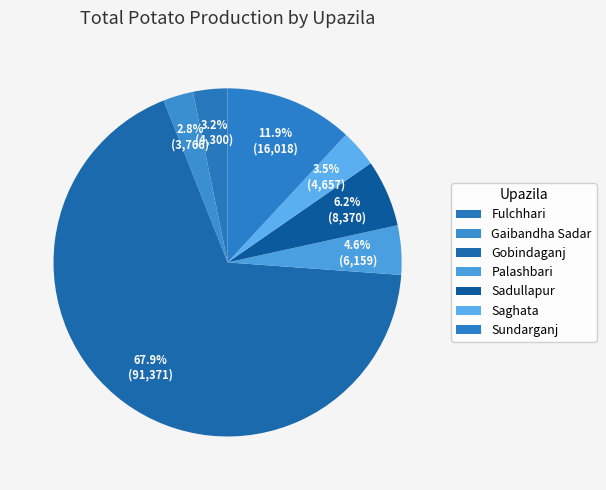

What portion of the pie excludes Sadullapur?

93.8%